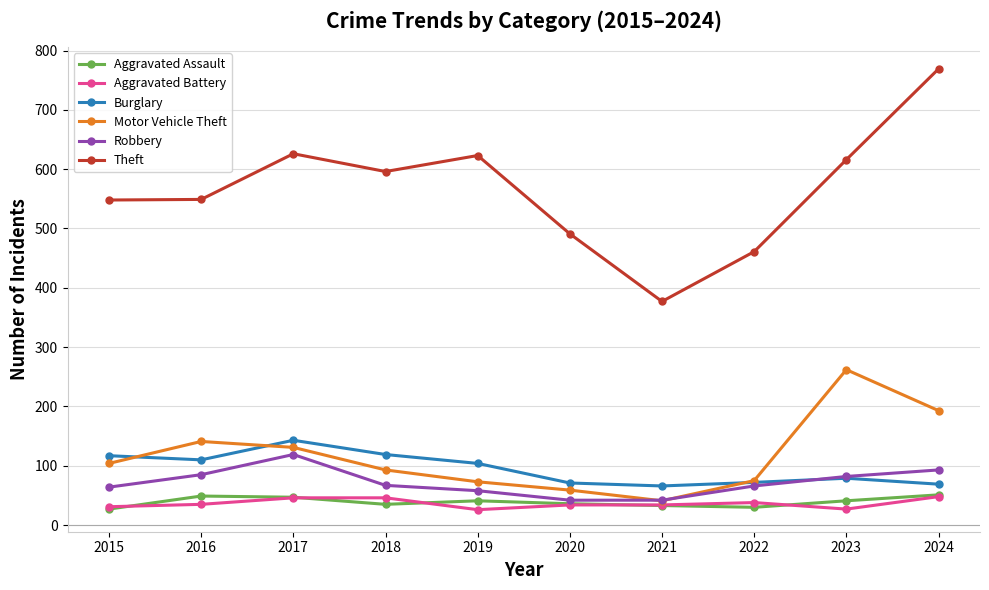

What is the value of the Motor Vehicle Theft point at the 1st from the left?

104